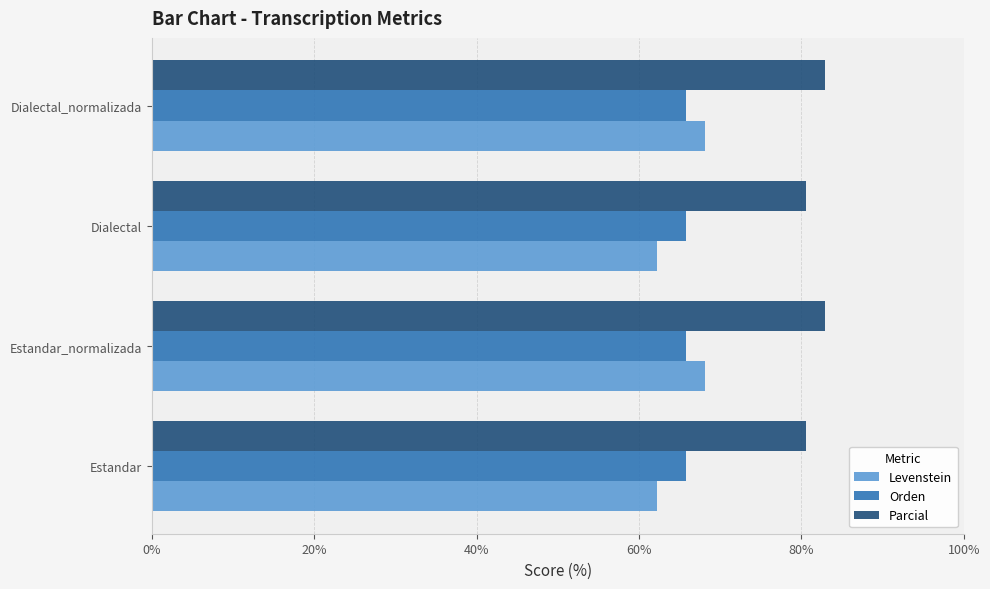

Read the Parcial value at Dialectal.

80.6